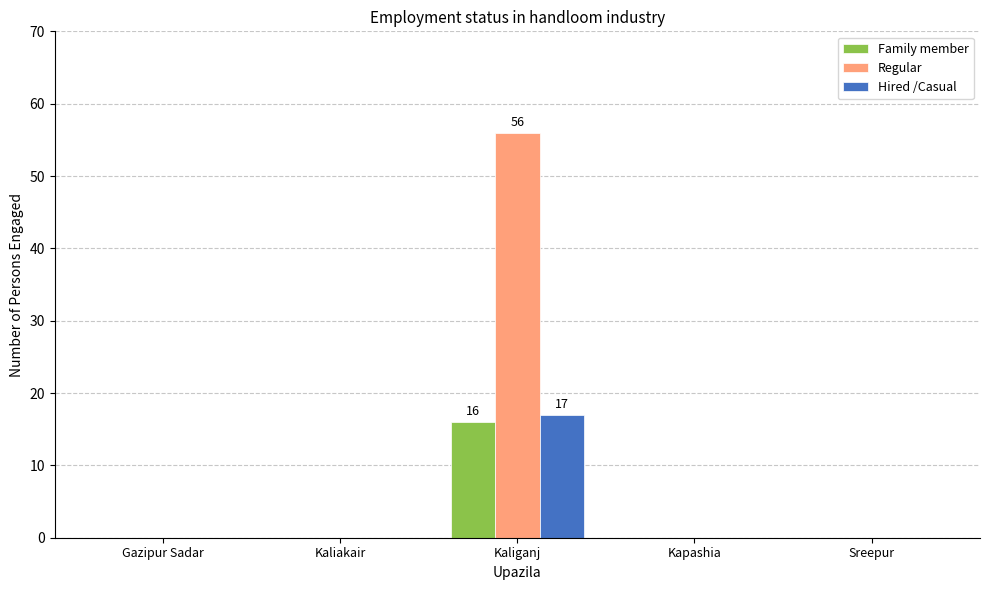

What is the maximum value shown in the chart?

56